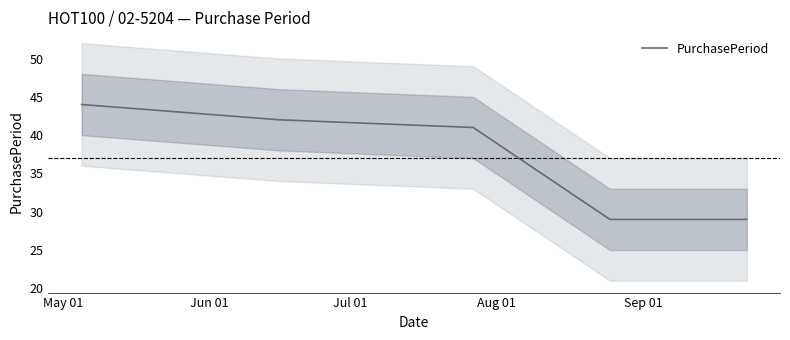

What is the highest value of the PurchasePeriod series?

44